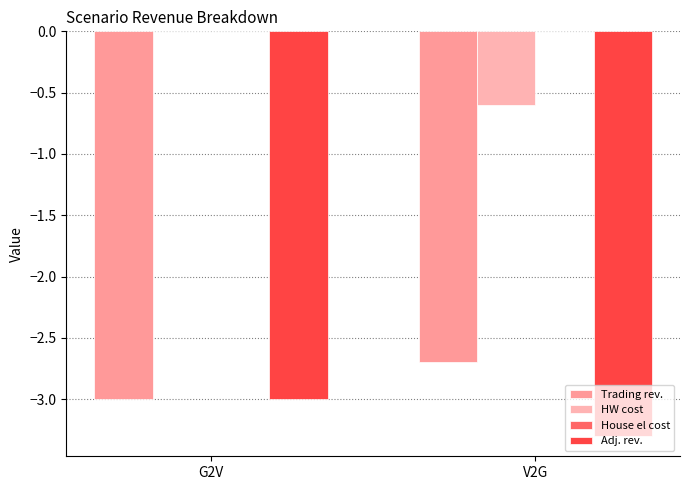

Which series has the widest spread of values?

HW cost